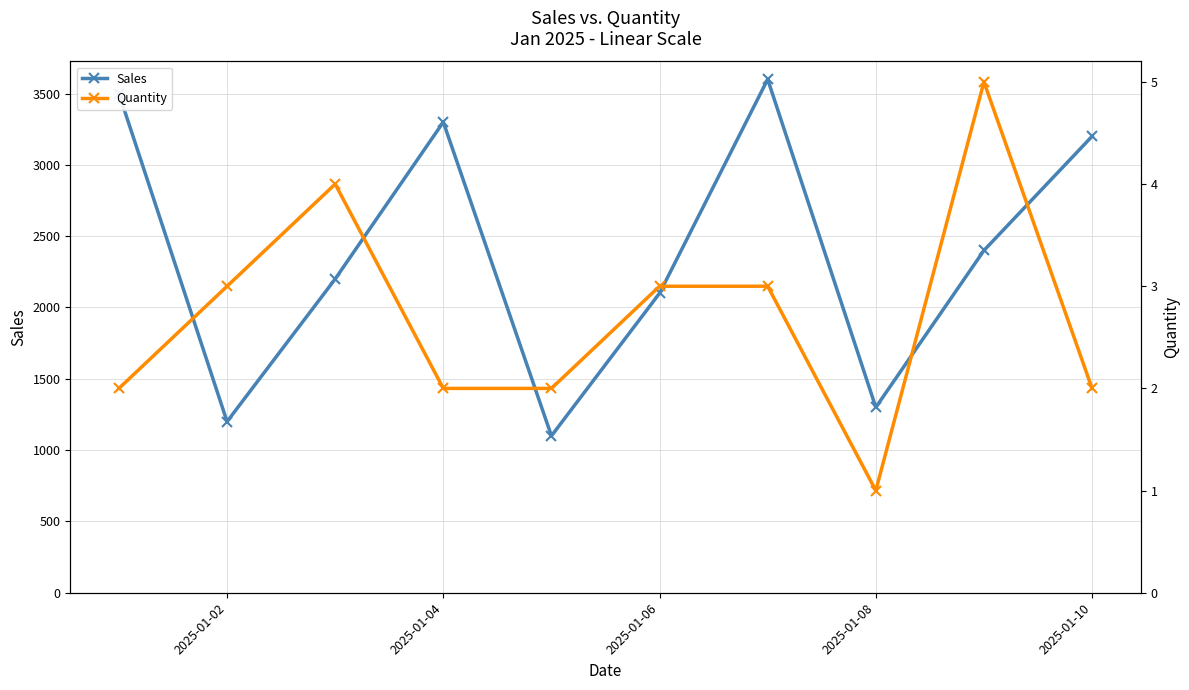

What is the maximum value for Sales?

3600